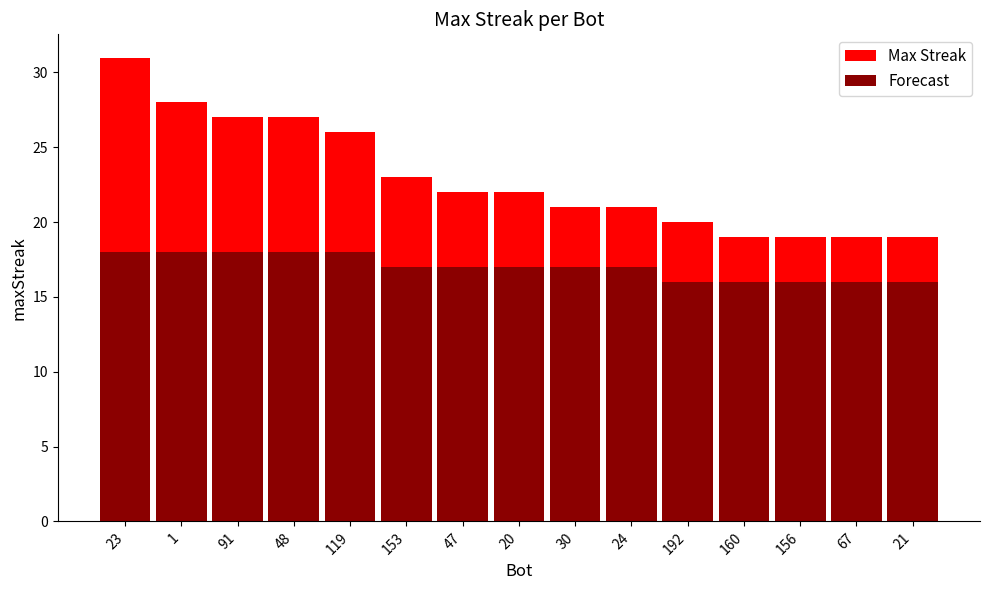

Rank the series by their maximum value, from highest to lowest.

Max Streak, Forecast